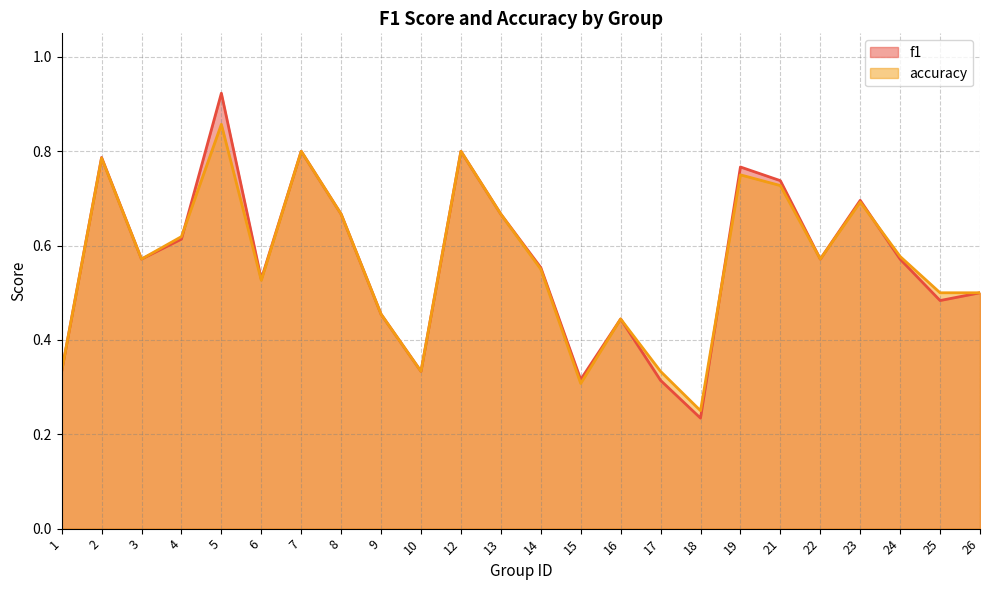

Which category has the lowest value across all series?

18